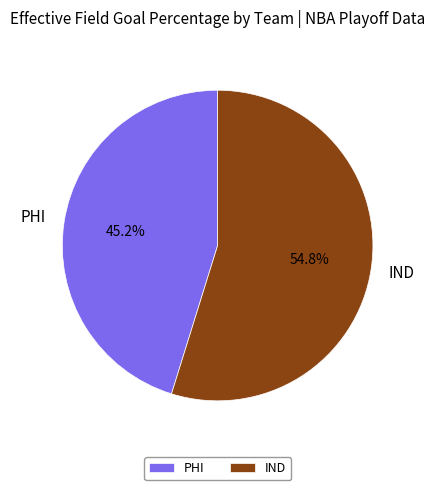

Count the number of slices in the pie.

2